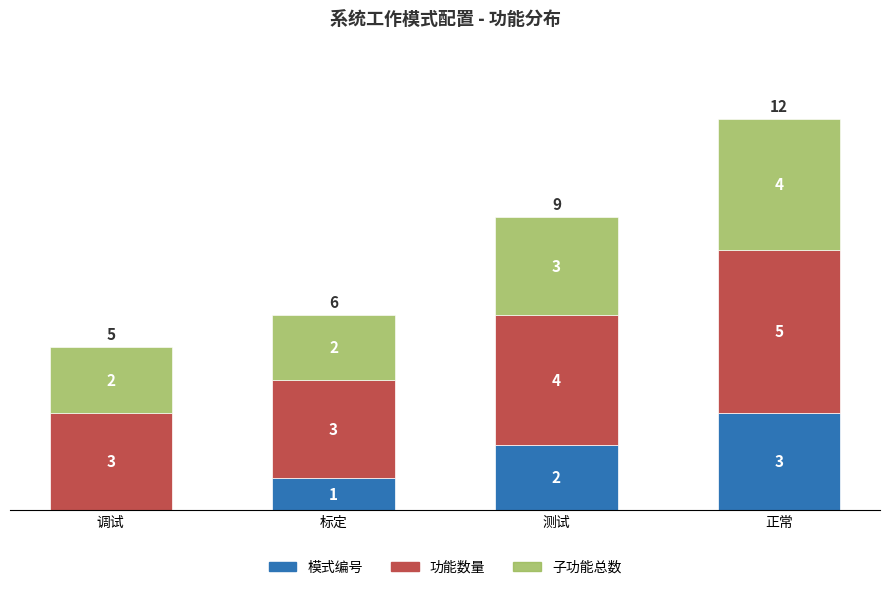

What is the total value across all series at 调试?

5